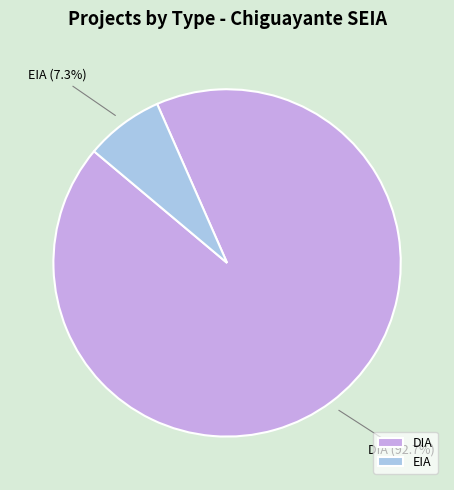

Which category accounts for the majority?

DIA